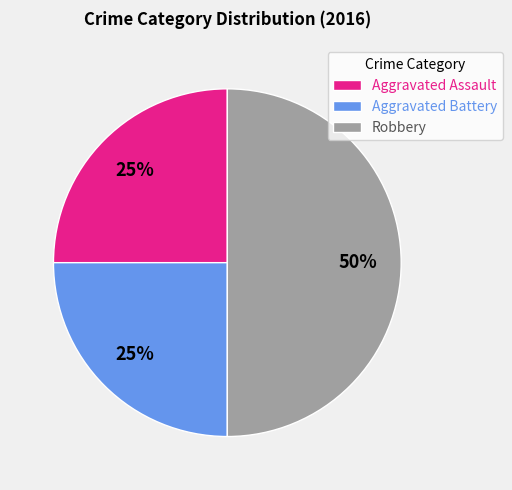

Count the number of slices in the pie.

3